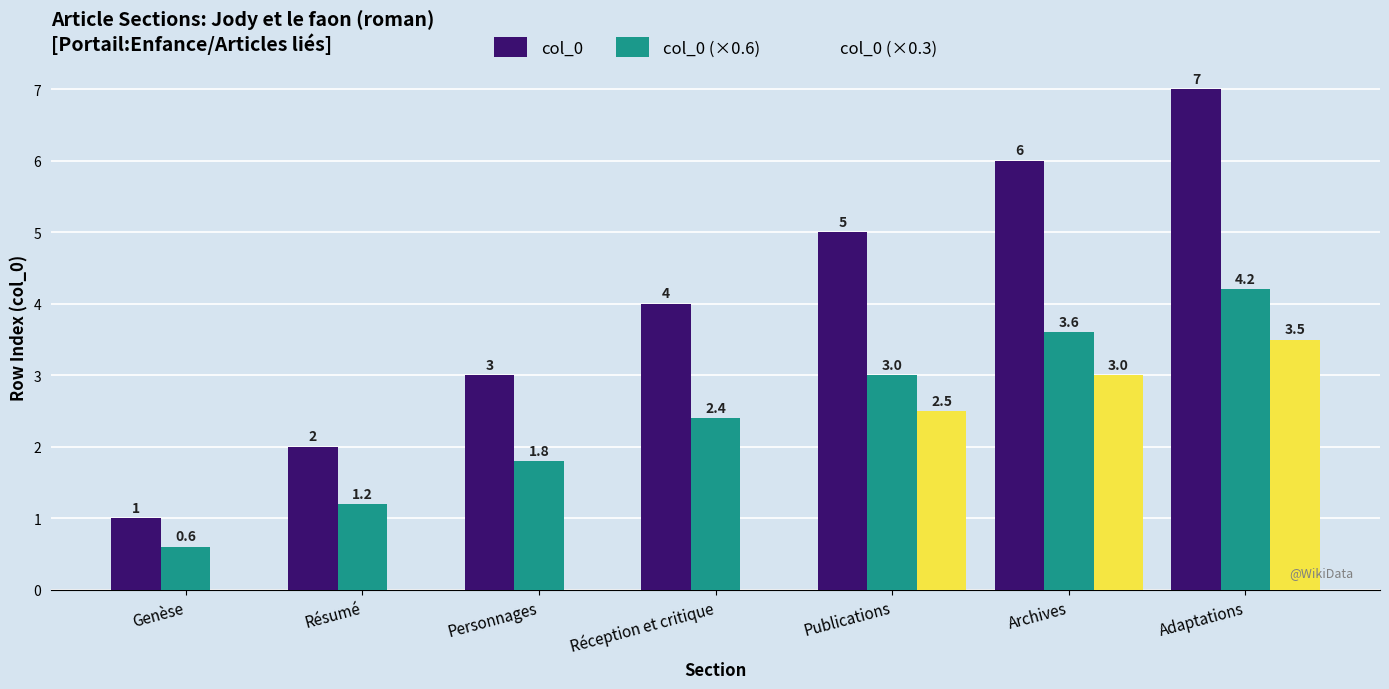

What is the average value of the col_0 (×0.3) series?

1.3